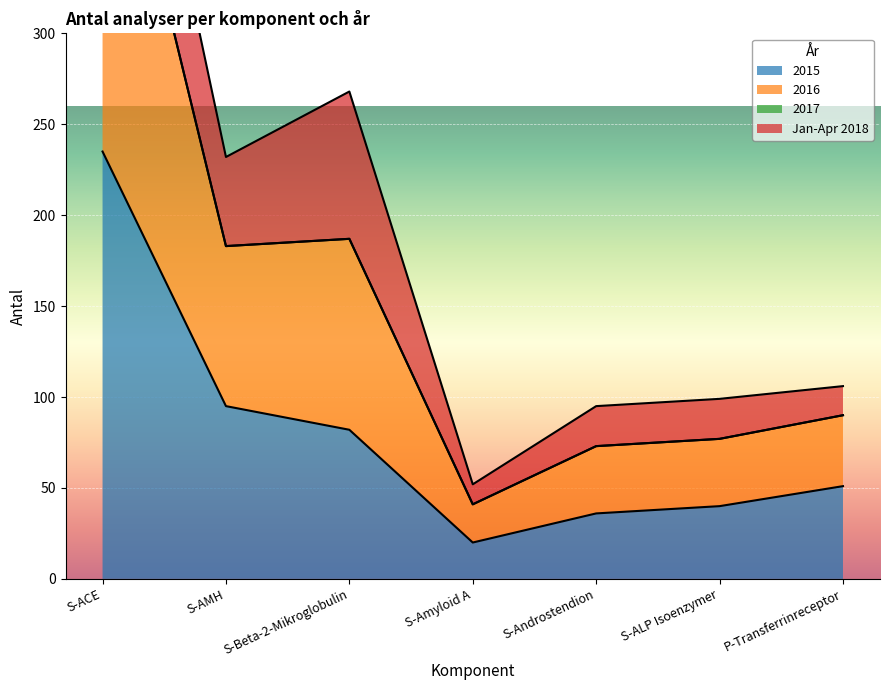

At which label is 2015 closest to 127?

S-AMH